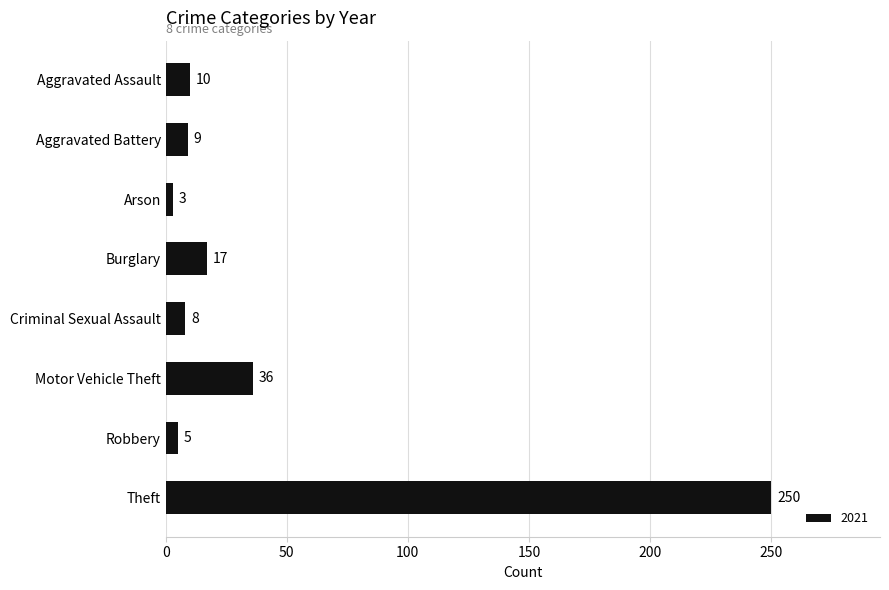

True or false: the data shows 7 at Burglary.

False